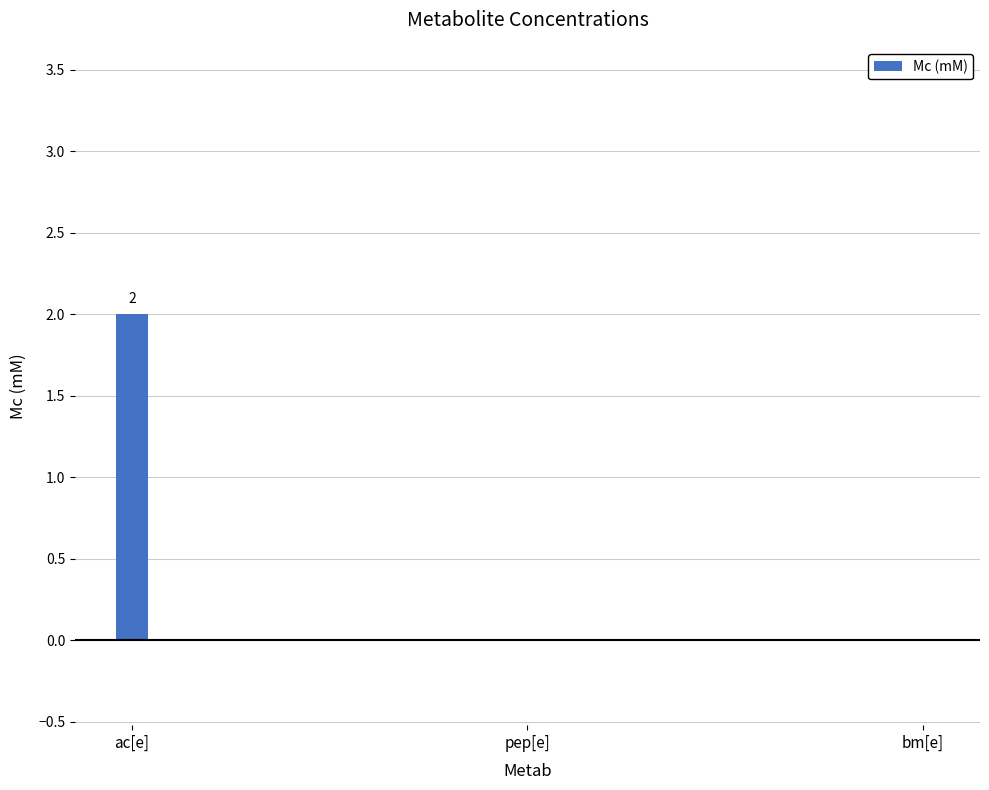

At which category does the chart reach its peak across all series?

ac[e]